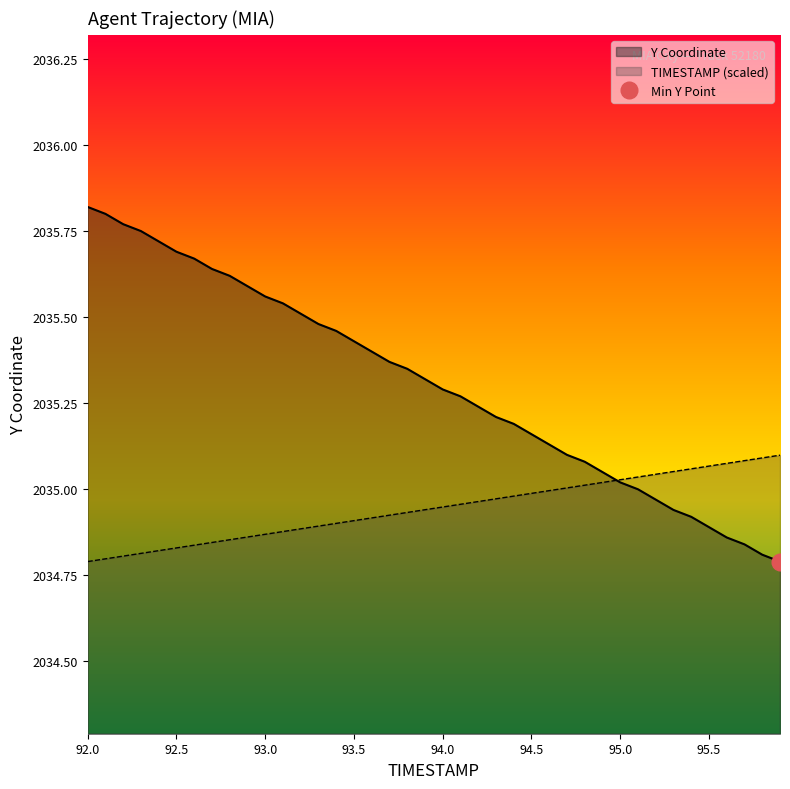

Which series ends up on top after the final intersection of Y and TIMESTAMP?

TIMESTAMP